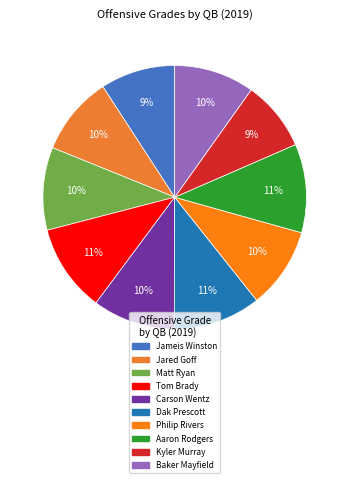

Which slice is the smallest?

Kyler Murray